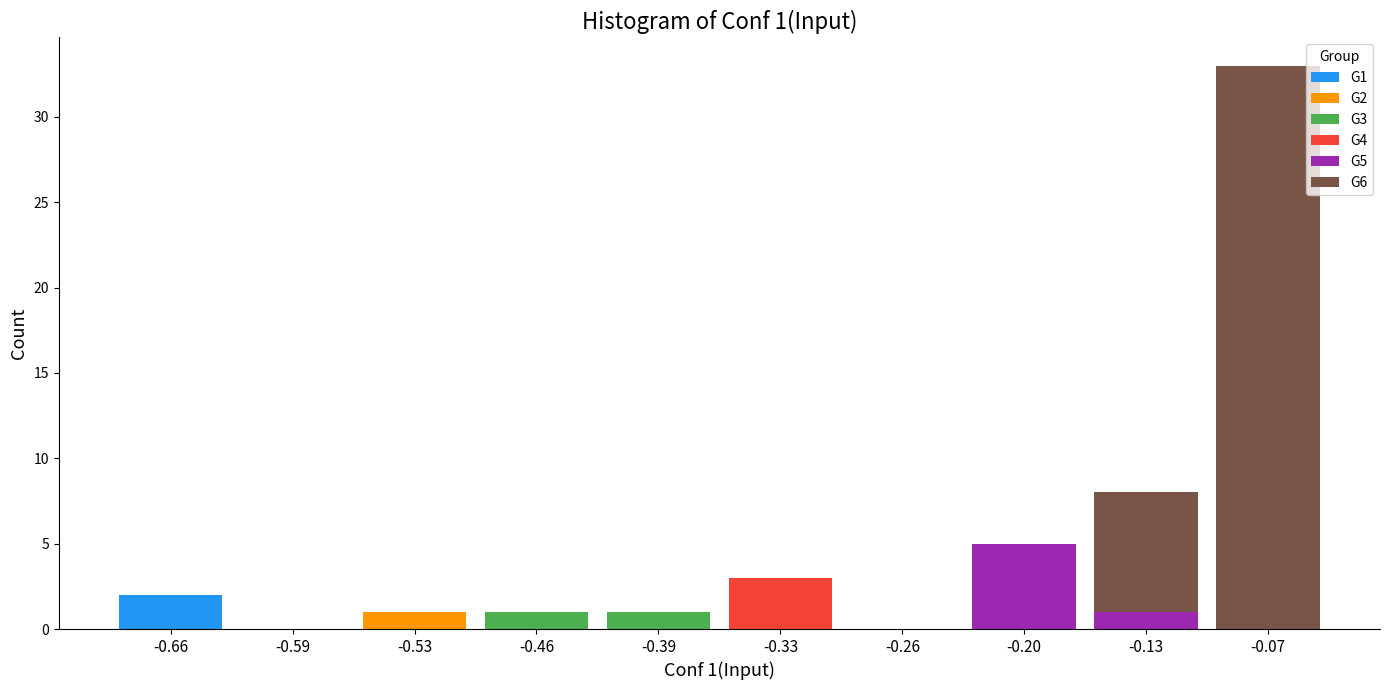

At which category is the sum across all series the highest?

-0.07